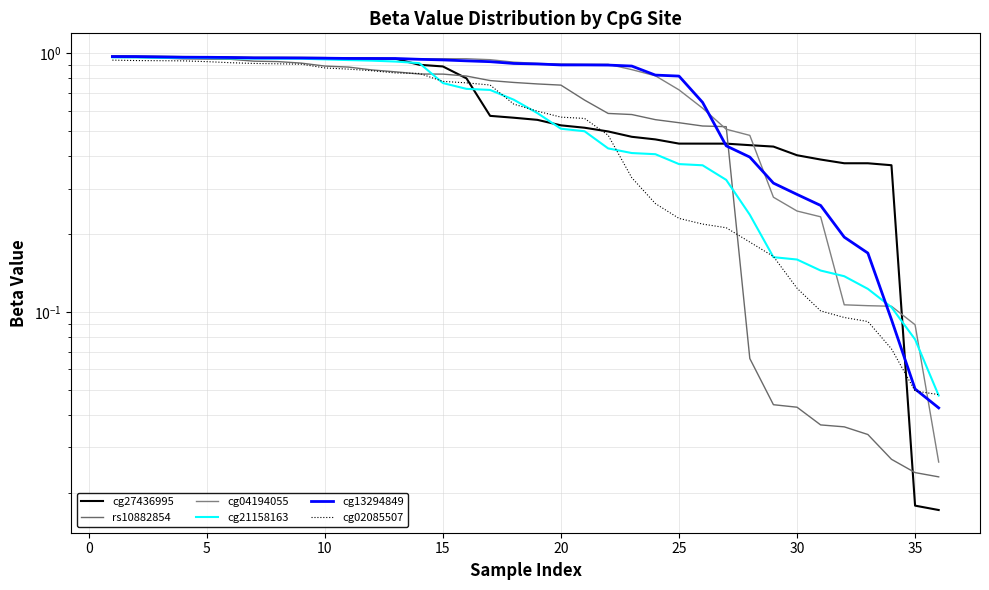

What is the average value of the rs10882854 series?

0.6